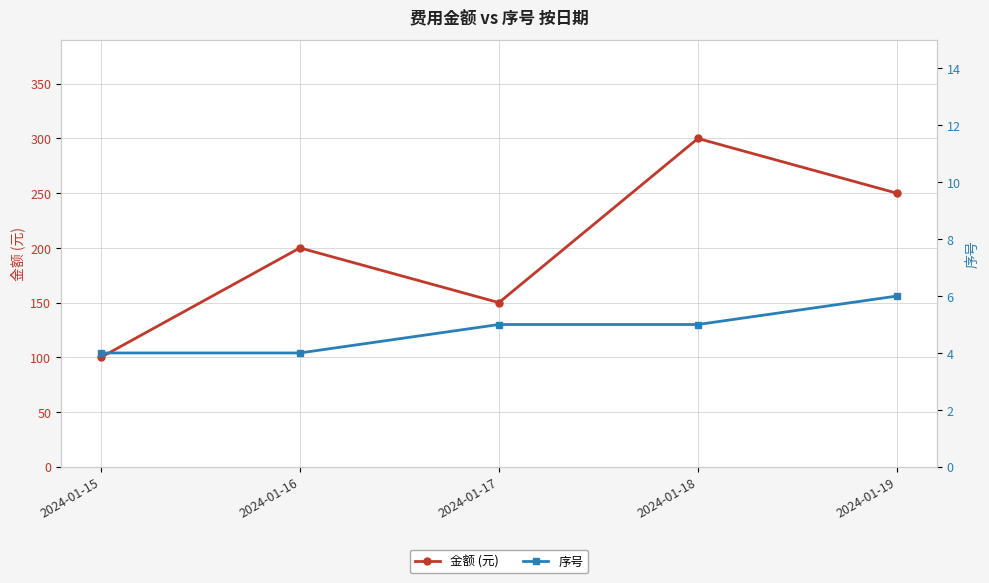

Which has a higher value, 2024-01-16 or 2024-01-17?

2024-01-16